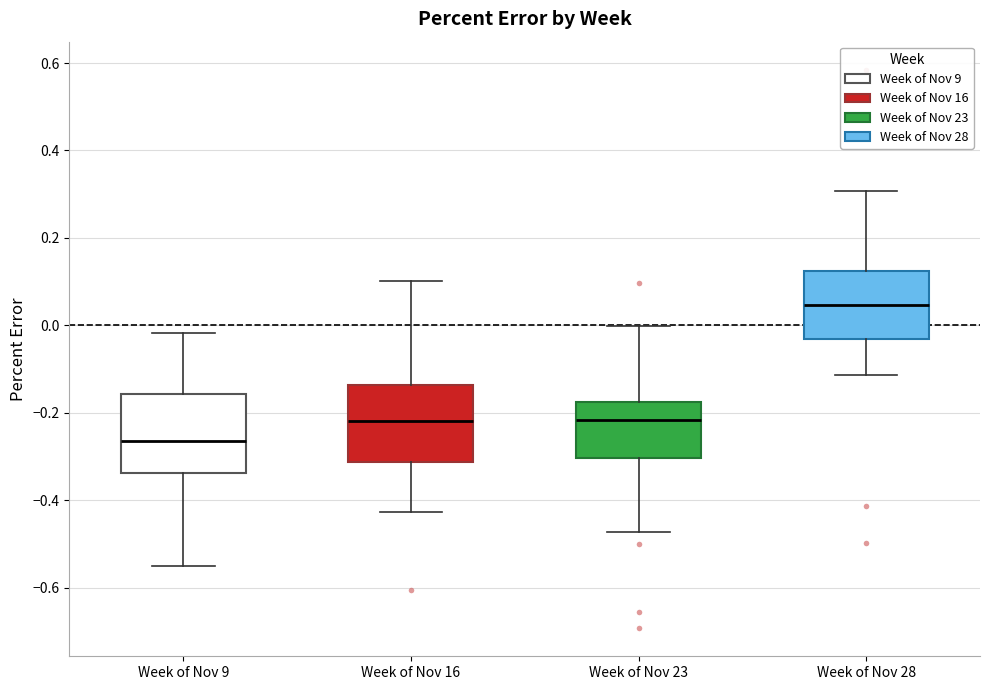

Where does the median line of the box for Week of Nov 16 sit on the y-axis? The values are not printed on the chart, so give them approximately, as read against the axis.

-0.22